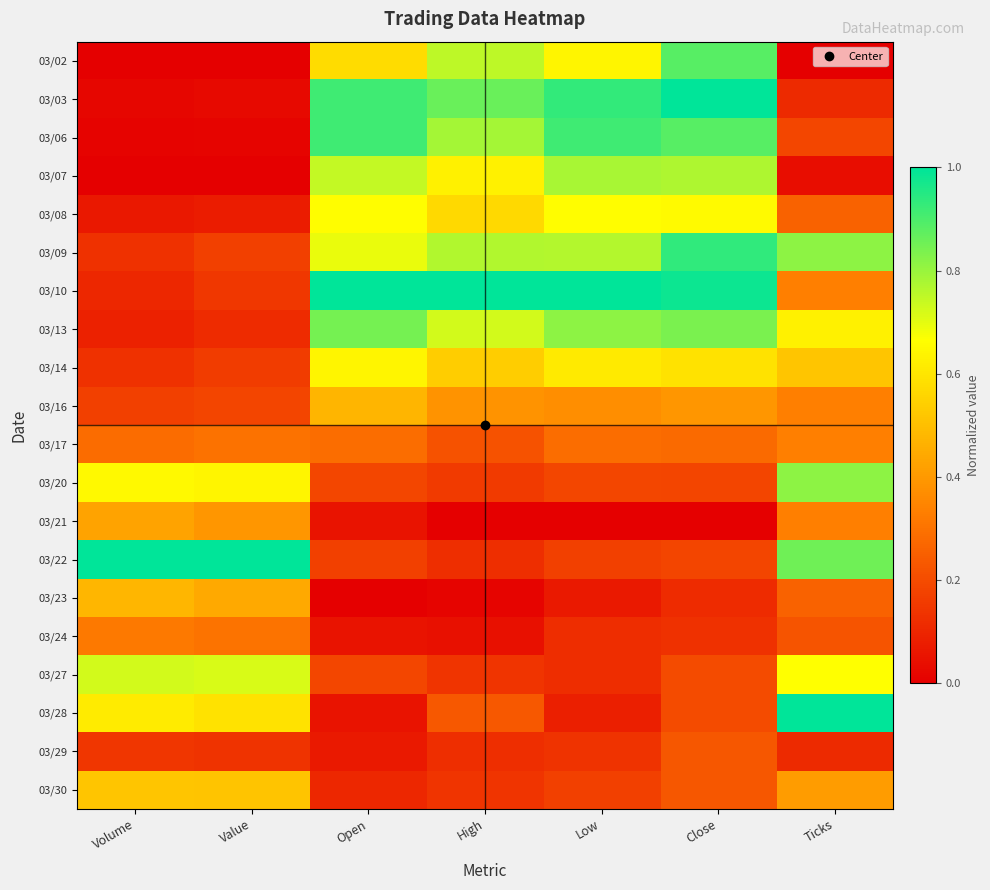

Between Close and Open, which is larger?

Close